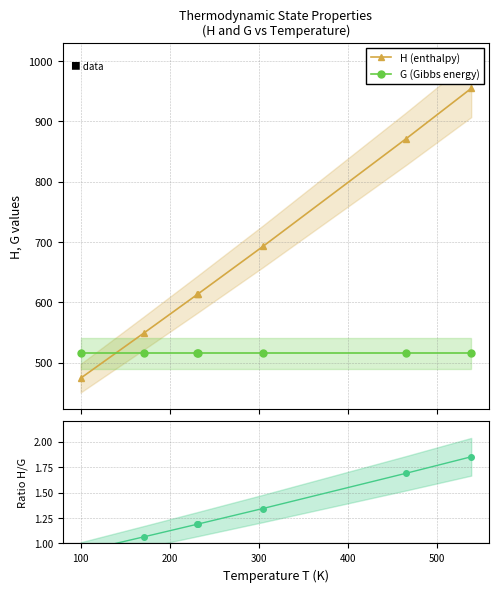

What is the minimum value for G (Gibbs energy)?

515.4